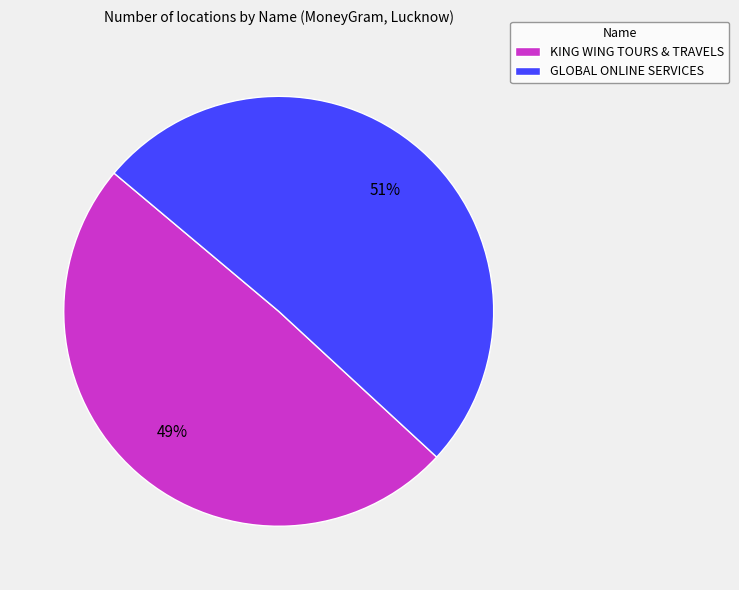

To the nearest percent, what portion does GLOBAL ONLINE SERVICES represent?

51%